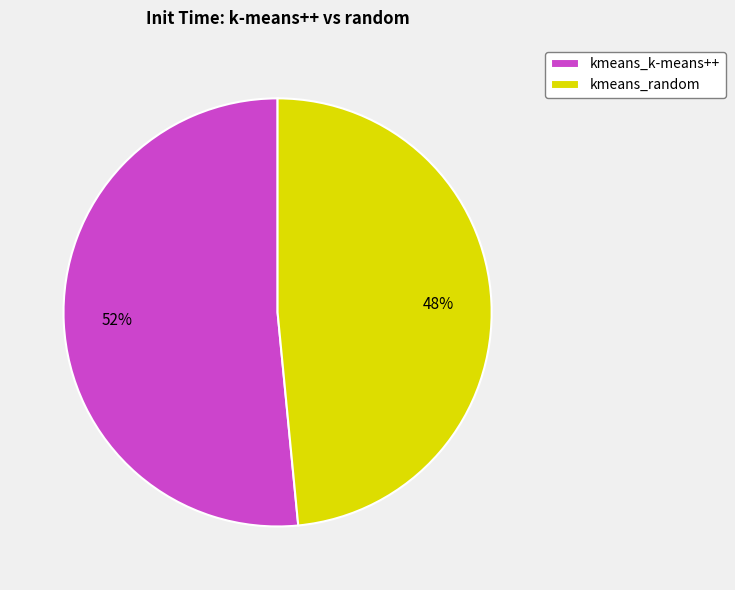

To the nearest percent, what percentage of the pie is kmeans_random?

48%